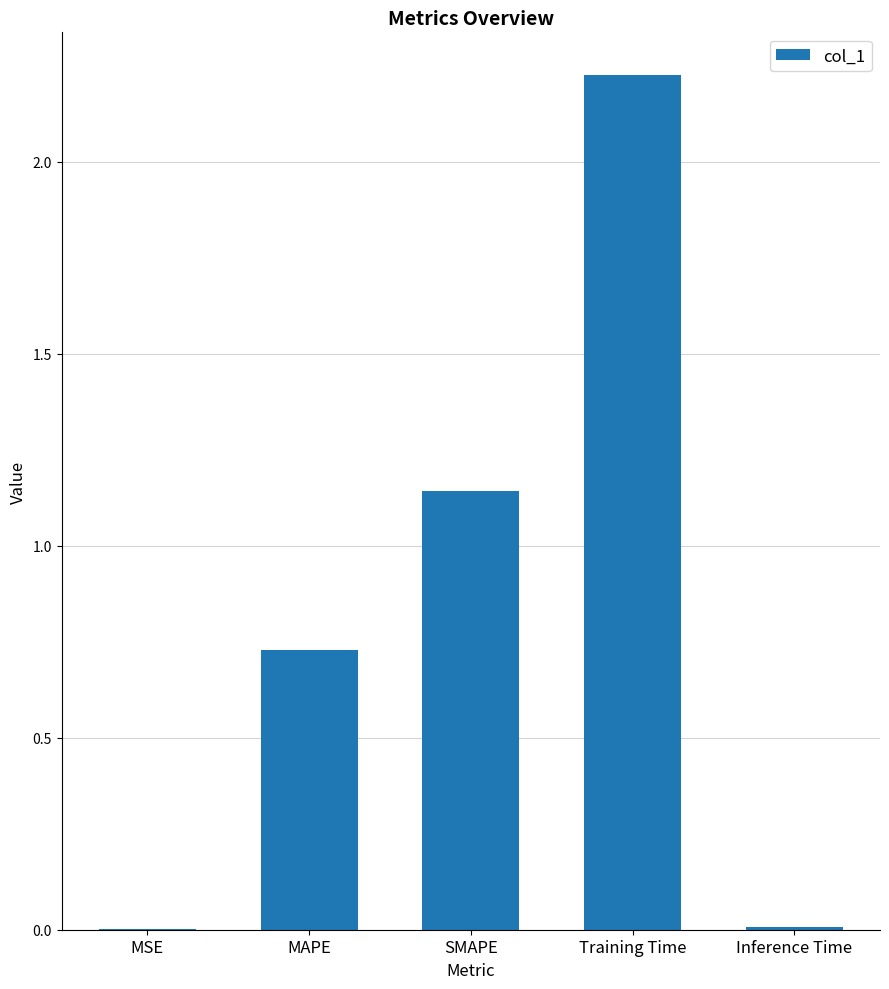

At which category does the chart reach its peak across all series?

Training Time